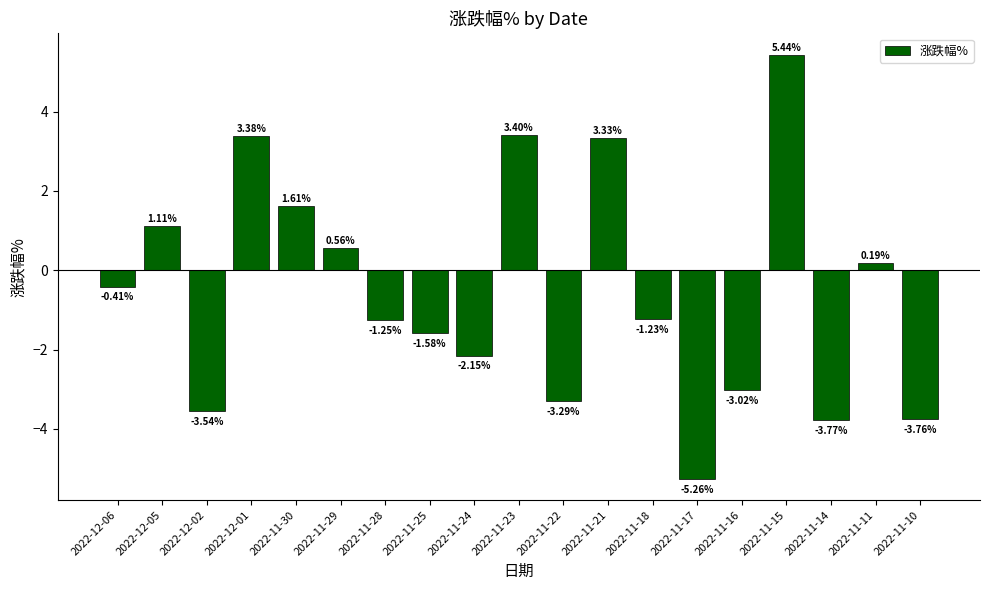

Is it true that the value at 2022-11-25 is -2.1?

False